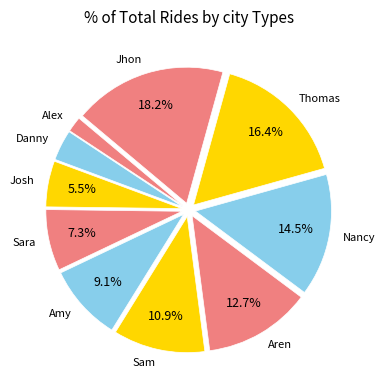

Does any single category account for the majority?

No